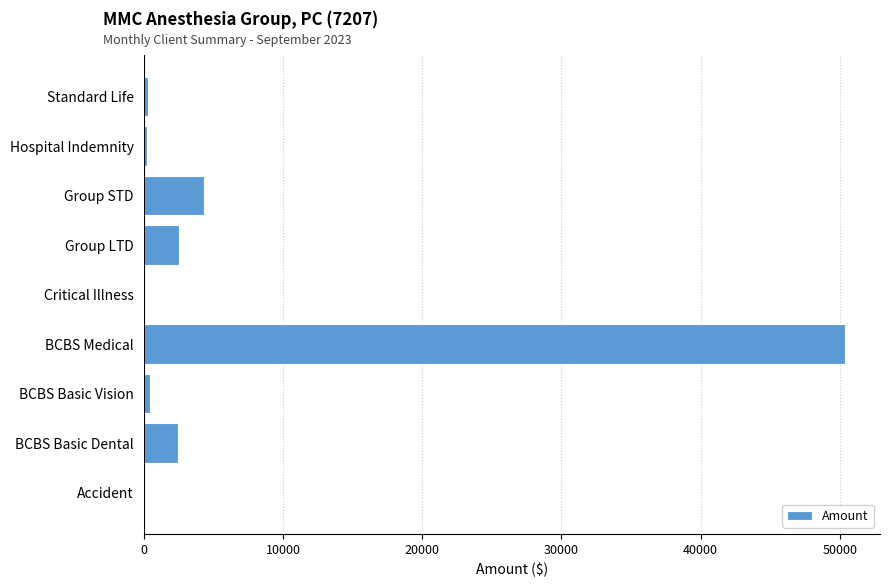

Which label corresponds to the largest value in the chart?

BCBS Medical